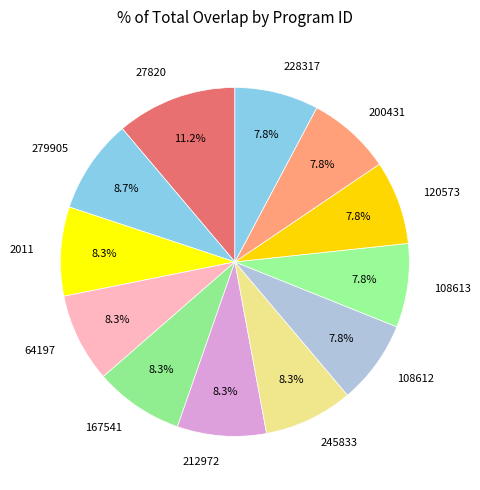

How many segments does this pie chart have?

12